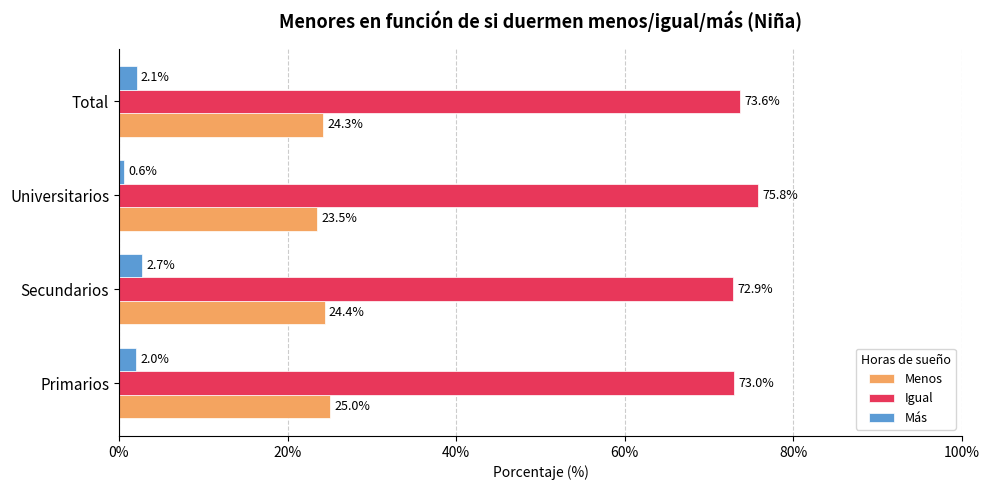

At how many categories does at least one series exceed 56?

4